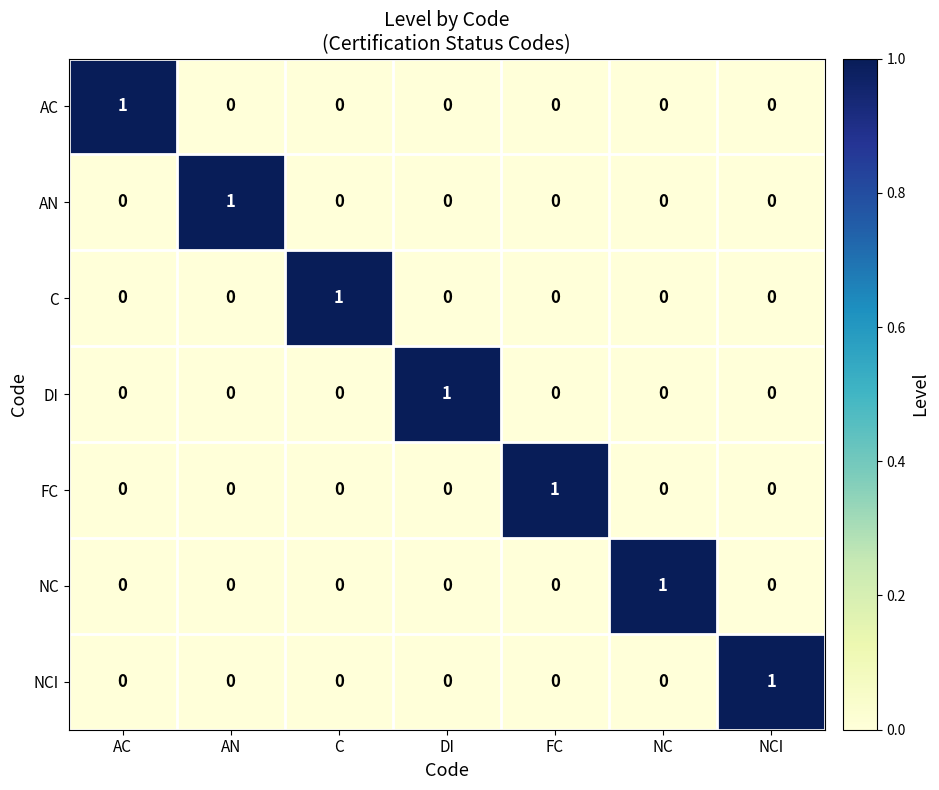

How many AN values are between 0 and 1?

7